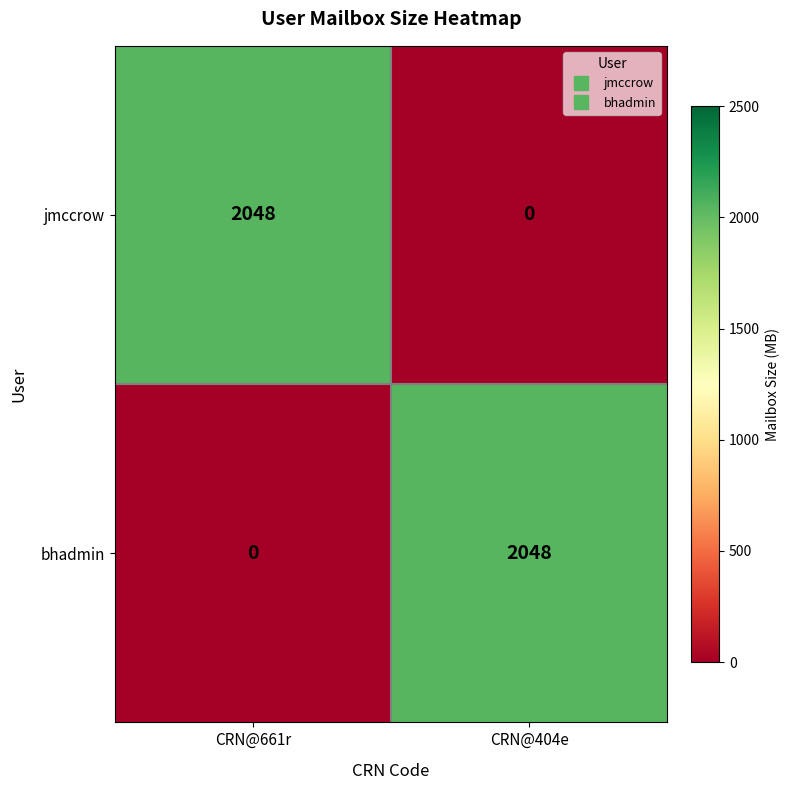

What is the sum of the jmccrow values at CRN@661r and CRN@404e?

2048